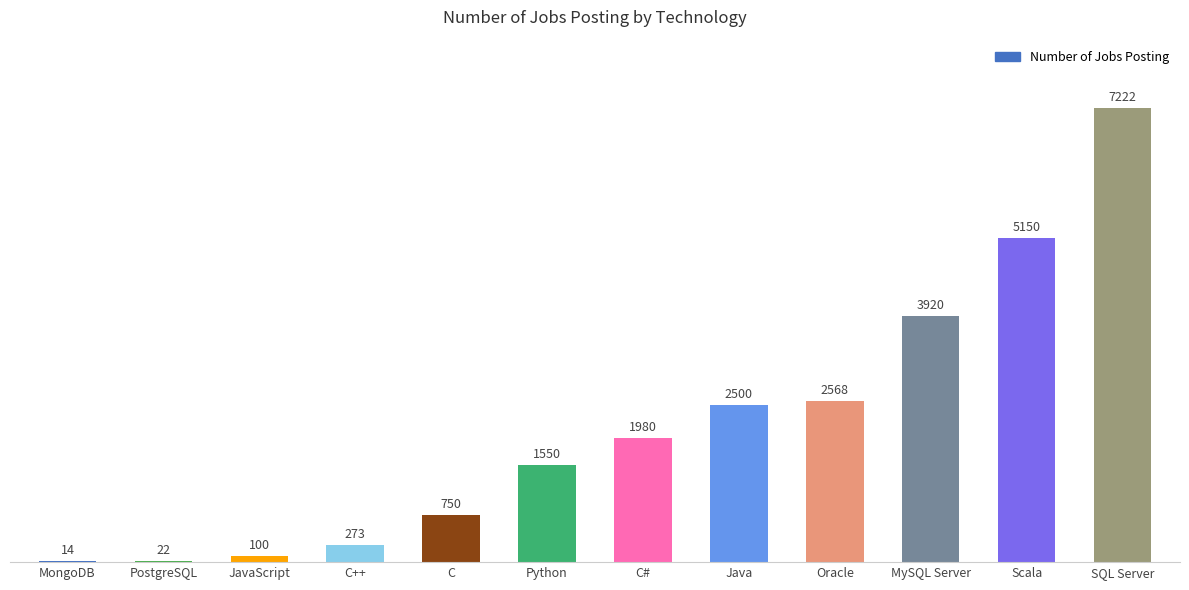

What is the maximum value shown in the chart?

7222